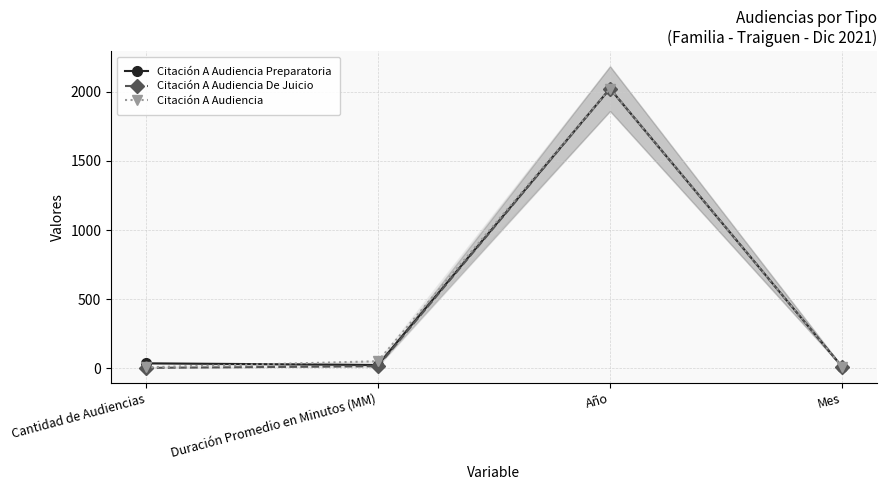

How many interior local peaks does the Citación A Audiencia De Juicio series have?

1